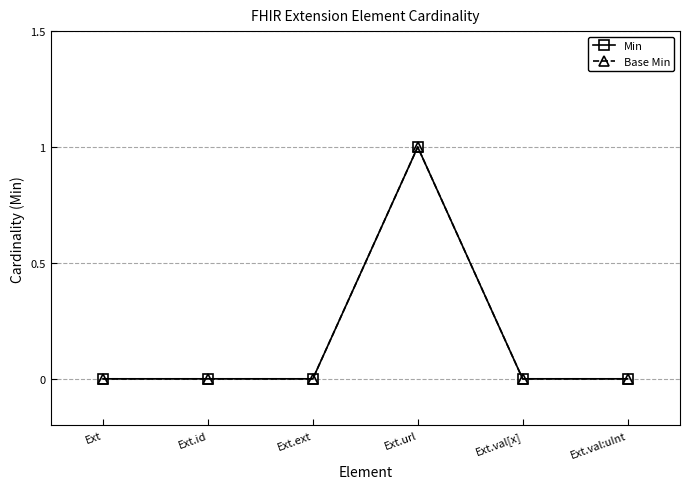

What position from the left is Ext.val:uInt?

6